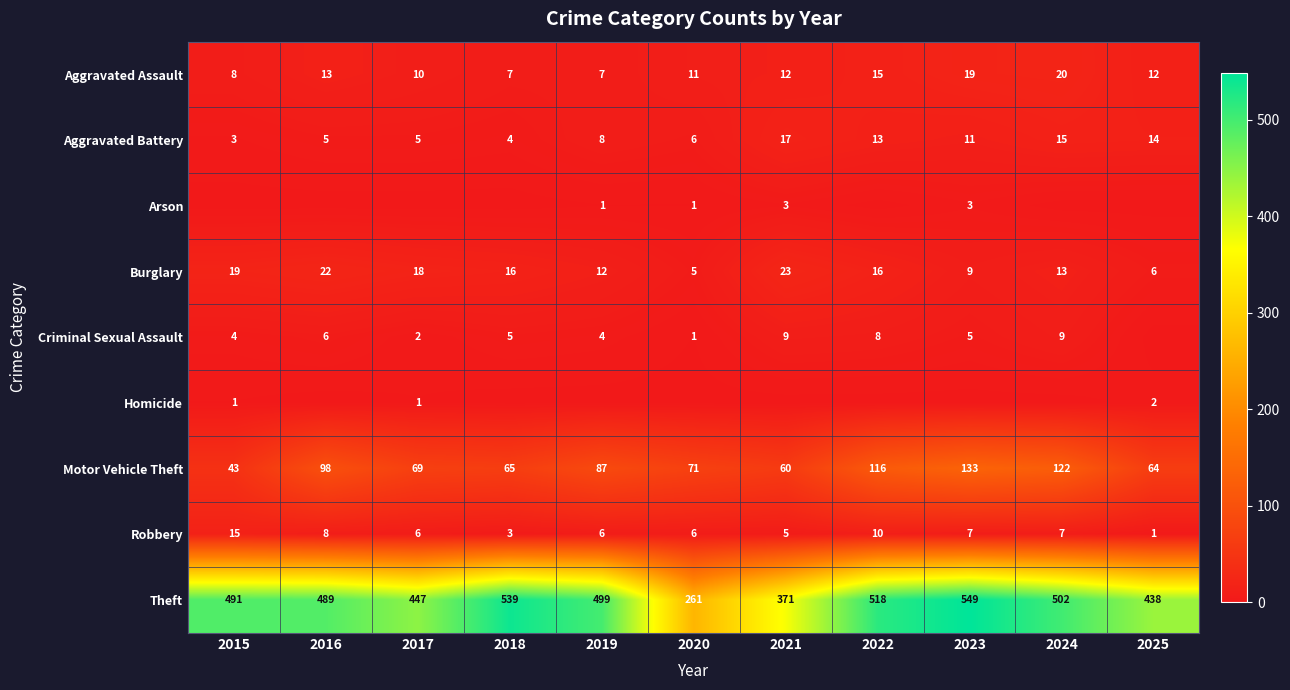

At which category is the sum across all series the highest?

2023